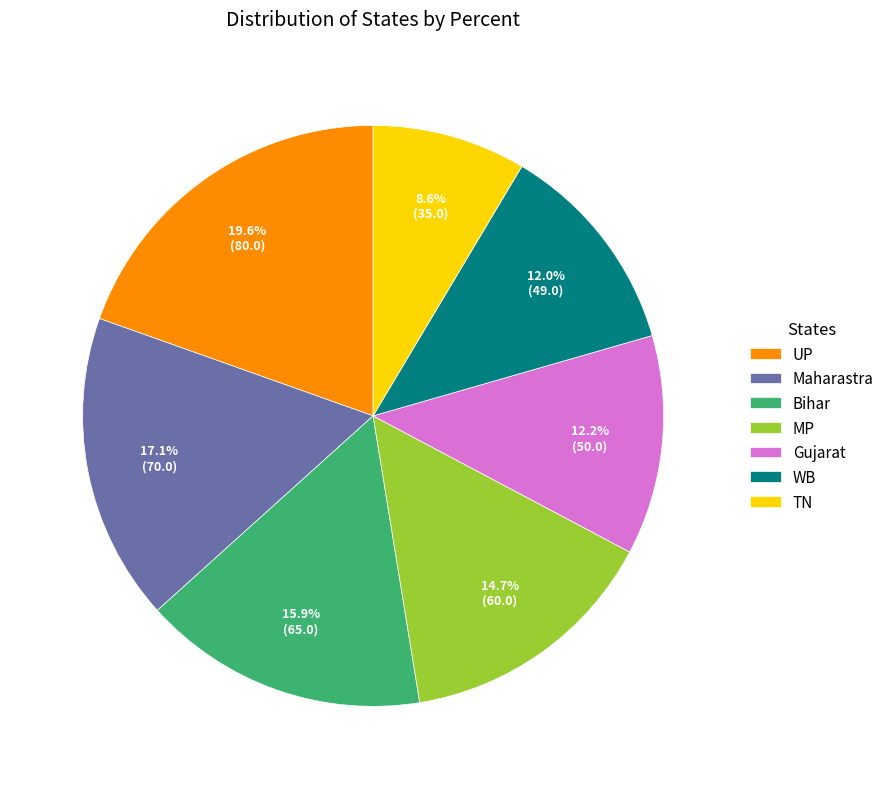

Approximately how many times larger is the value at MP compared to UP?

0.8